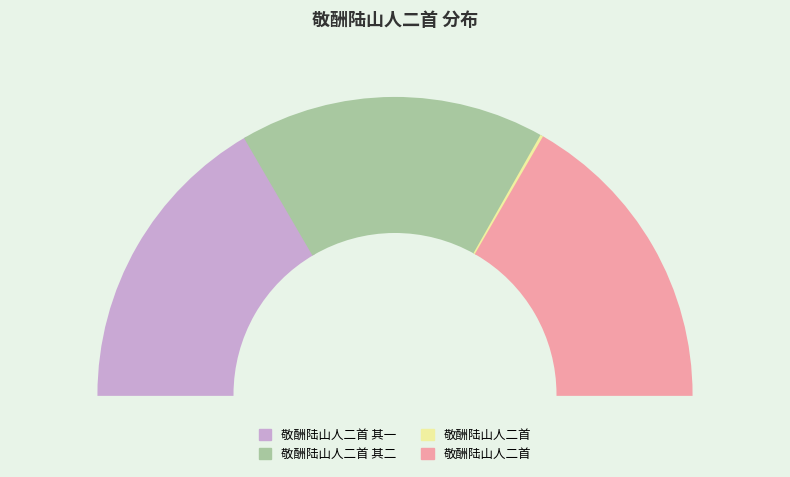

What percentage is NOT represented by 敬酬陆山人二首 其二?

66.8%